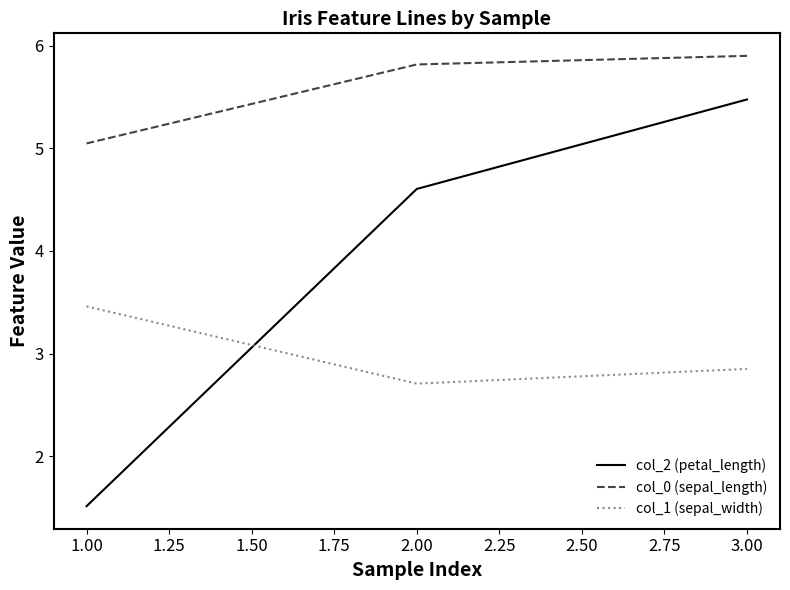

Rank the series at 2.00 from lowest to highest value.

col_1 (sepal_width), col_2 (petal_length), col_0 (sepal_length)